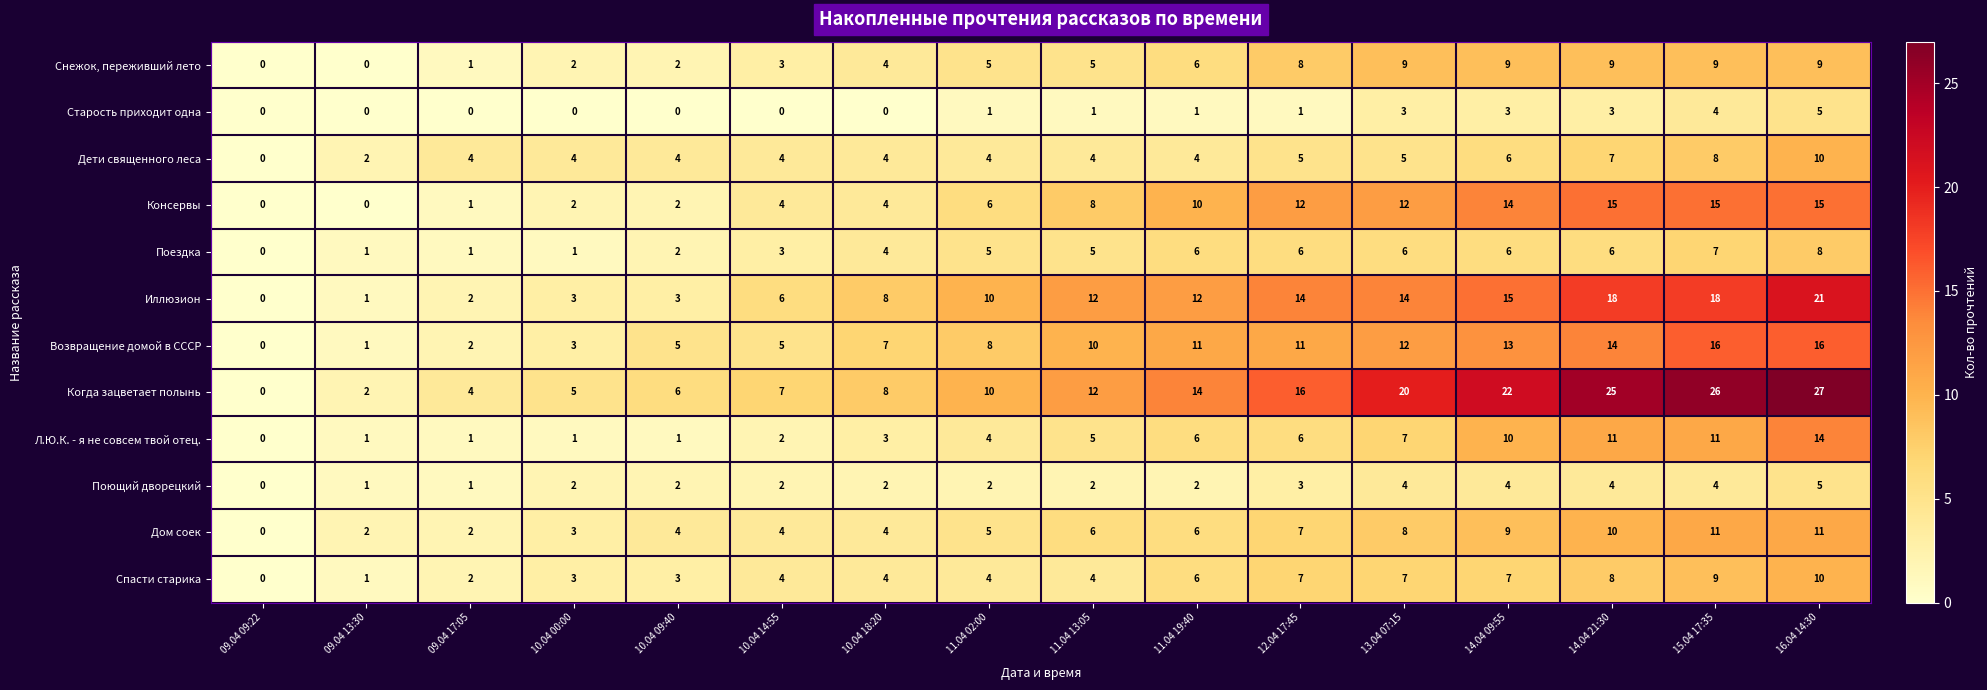

Between 09.04 13:30 and 10.04 00:00, which series saw the biggest shift?

Когда зацветает полынь